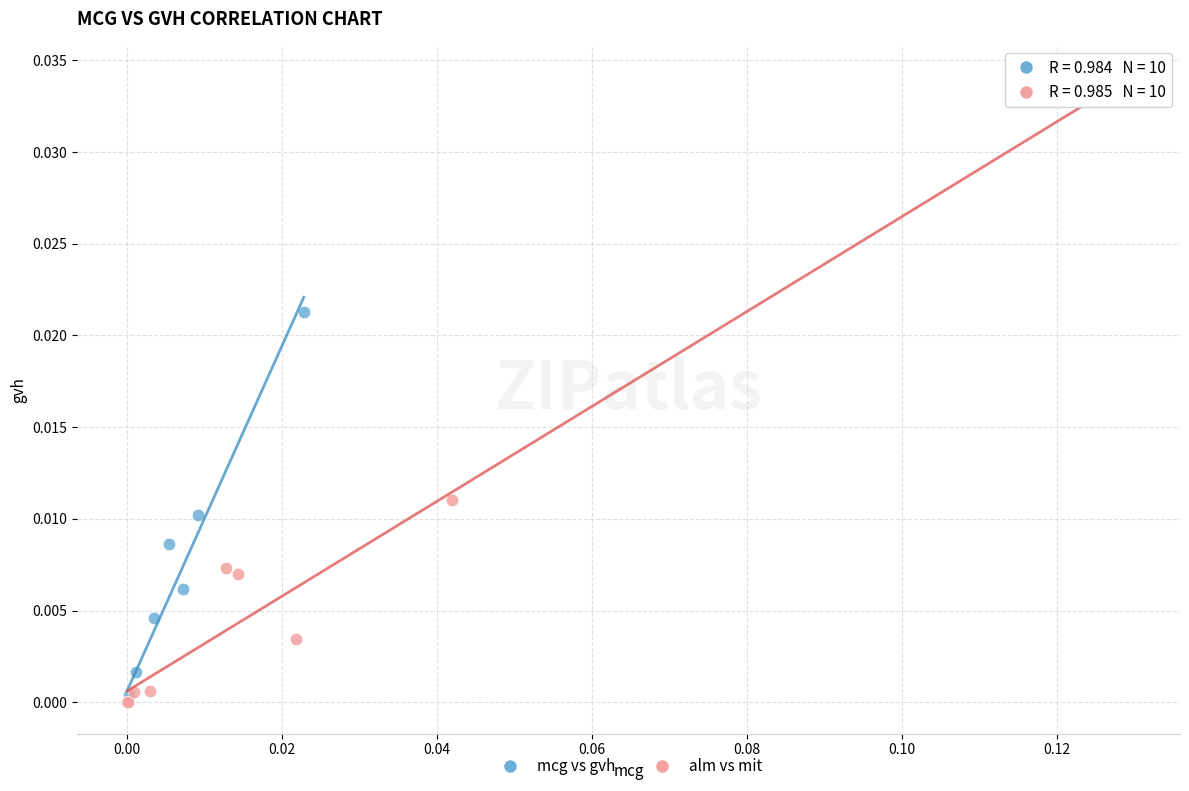

What are all the series names shown in the legend?

mcg vs gvh, alm vs mit